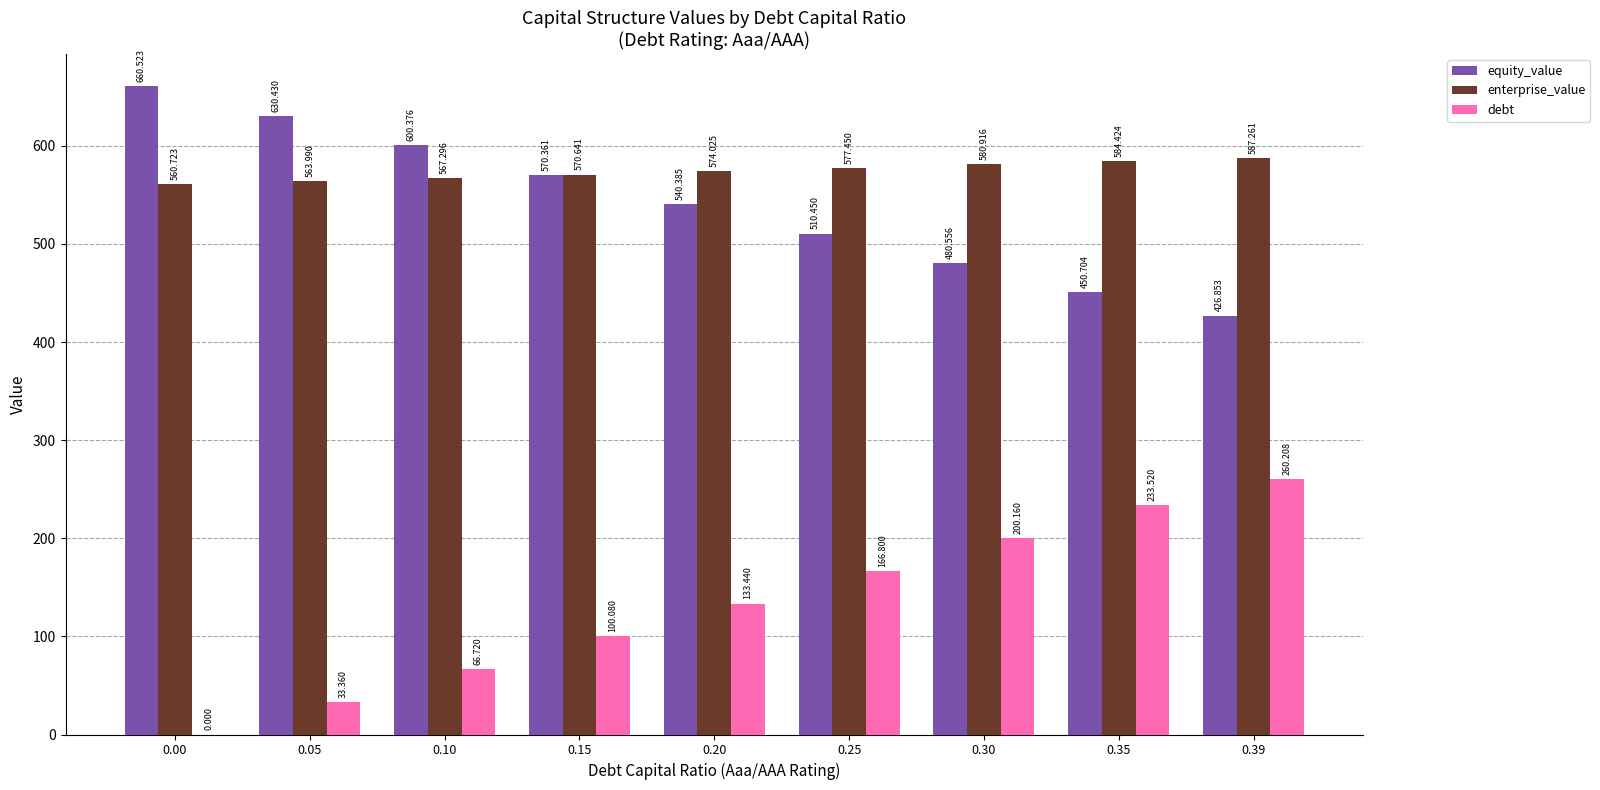

Where is equity_value nearest to the value 543?

0.20